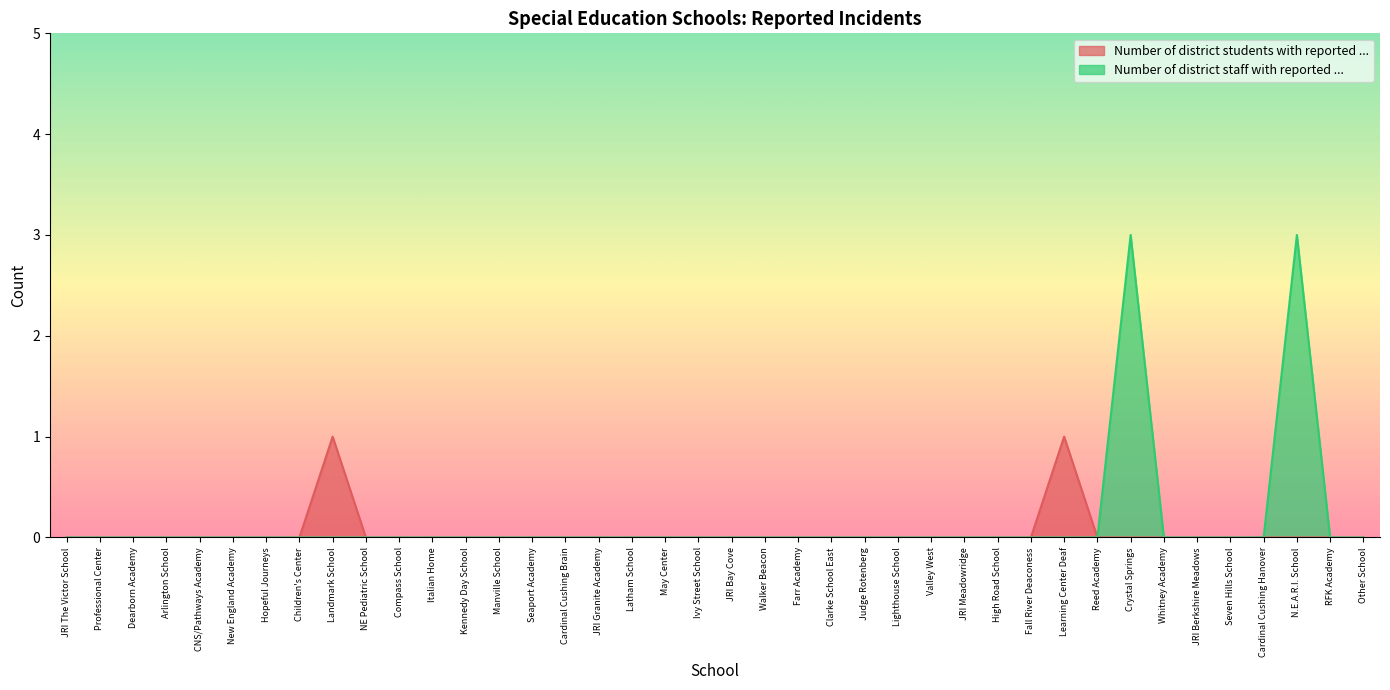

Rank the series at Ivy Street School from lowest to highest value.

Number of district students with reported ..., Number of district staff with reported ...